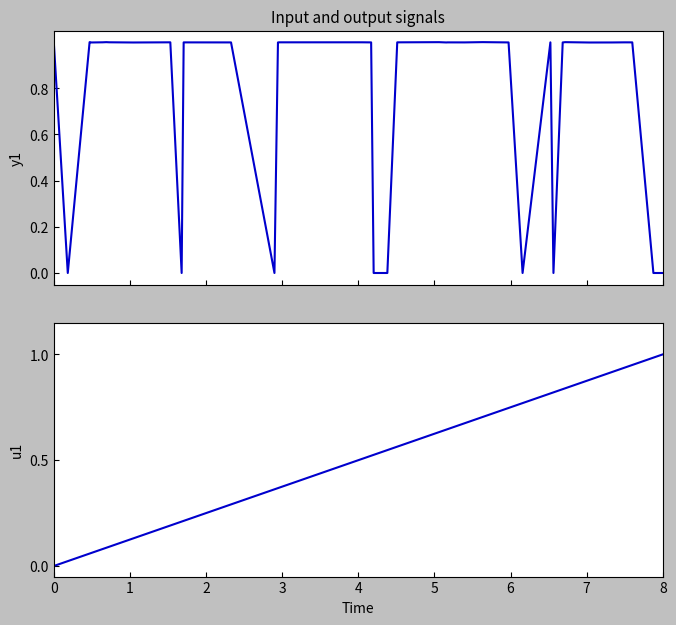

Reading left to right, what are all the values shown in this chart?

col_1: 1.0	0.0	1.0	1.0	1.0	1.0	1.0	1.0	1.0	1.0	1.0	0.0	1.0	1.0	0.0	1.0	1.0	1.0	1.0	0.0	0.0	1.0	1.0	1.0	1.0	1.0	1.0	1.0	0.0	1.0	0.0	1.0	1.0	1.0	1.0	1.0	1.0	0.0	0.0	0.0
col_0: 0.0	0.0	0.1	0.1	0.1	0.1	0.1	0.1	0.1	0.1	0.2	0.2	0.2	0.3	0.4	0.4	0.4	0.5	0.5	0.5	0.5	0.6	0.6	0.6	0.6	0.7	0.7	0.7	0.8	0.8	0.8	0.8	0.8	0.9	0.9	0.9	0.9	1.0	1.0	1.0